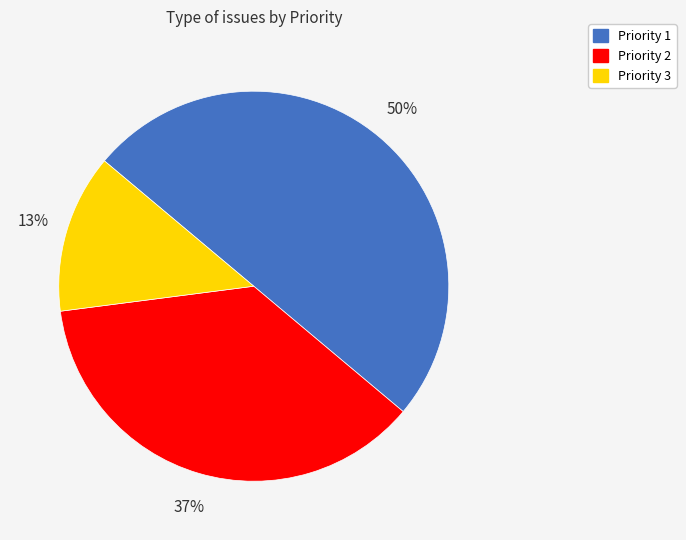

Does Priority 2 account for over 50% of the chart?

No